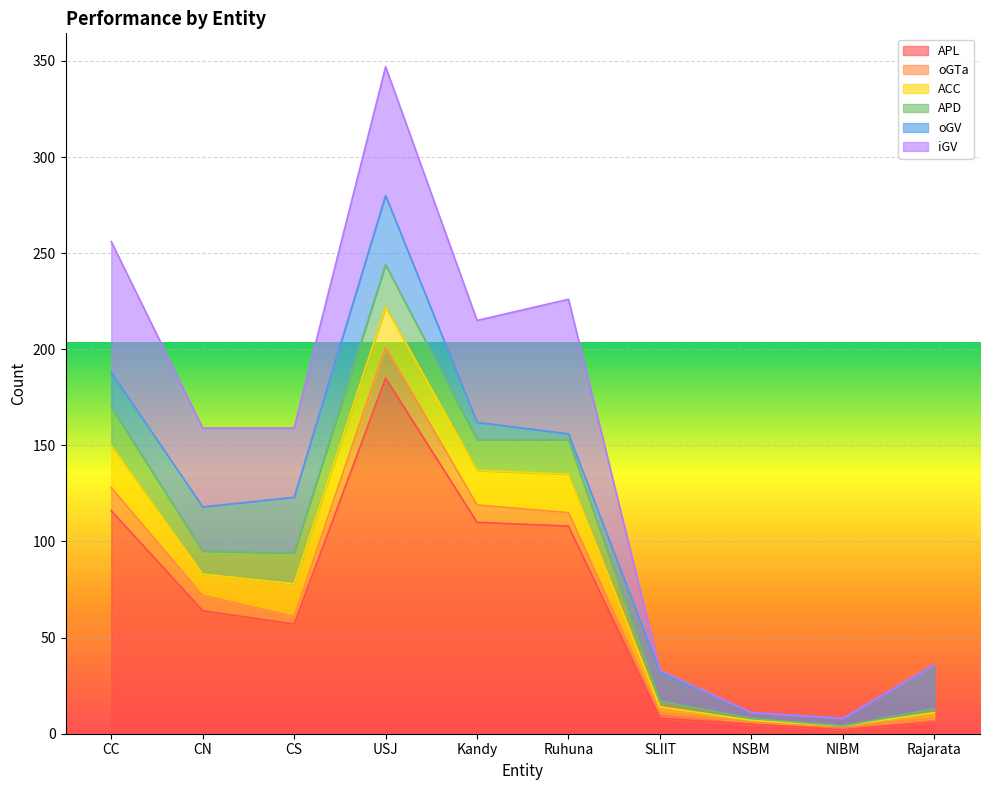

What is the label of the 2nd point from the left?

CN